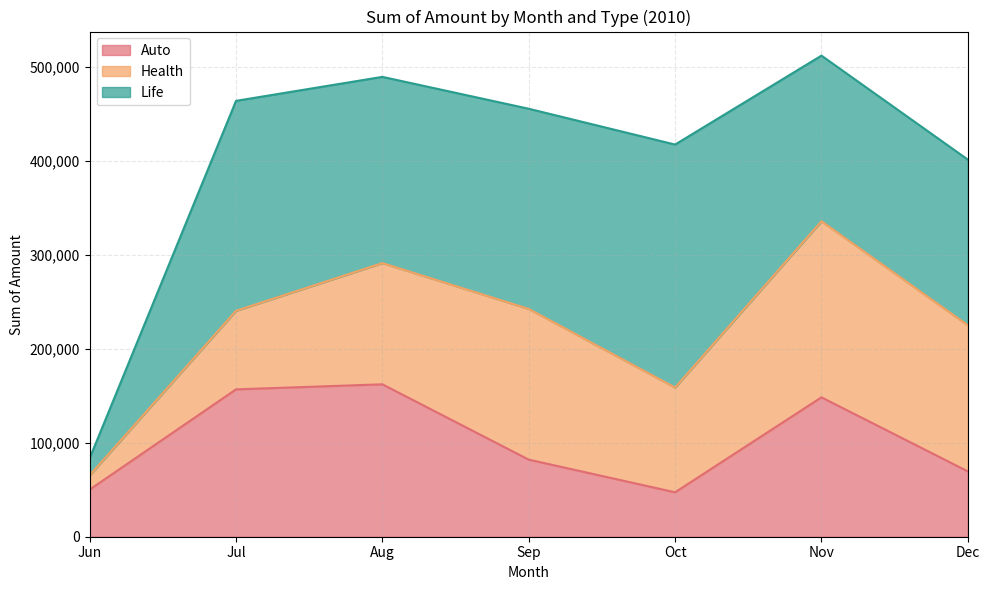

Reading left to right, what are all the values shown in this chart?

Auto: Jun=50113	Jul=156702	Aug=162085	Sep=81985	Oct=47247	Nov=148232	Dec=69499
Health: Jun=15138	Jul=83535	Aug=128902	Sep=160267	Oct=111393	Nov=187238	Dec=155394
Life: Jun=18204	Jul=223290	Aug=198048	Sep=212880	Oct=258412	Nov=176171	Dec=176171